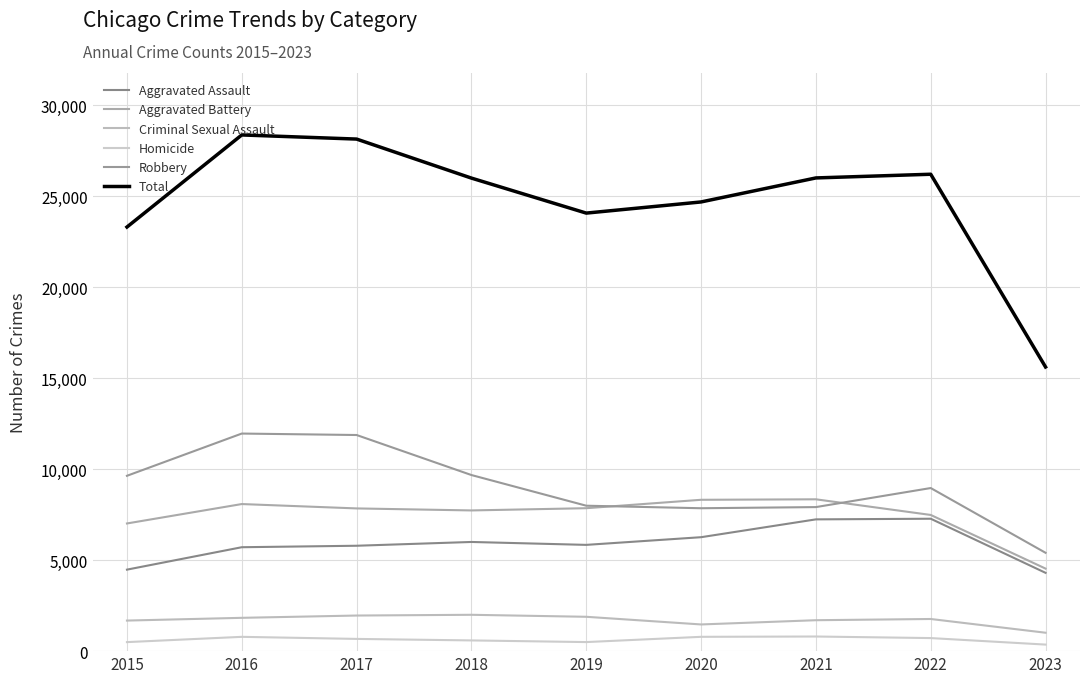

Between 2018 and 2019, which series saw the biggest shift?

Total